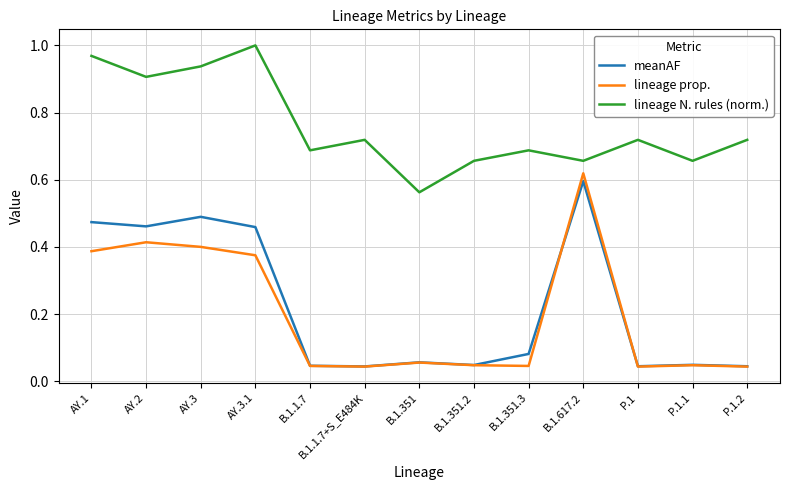

How many distinct data groups are displayed?

3